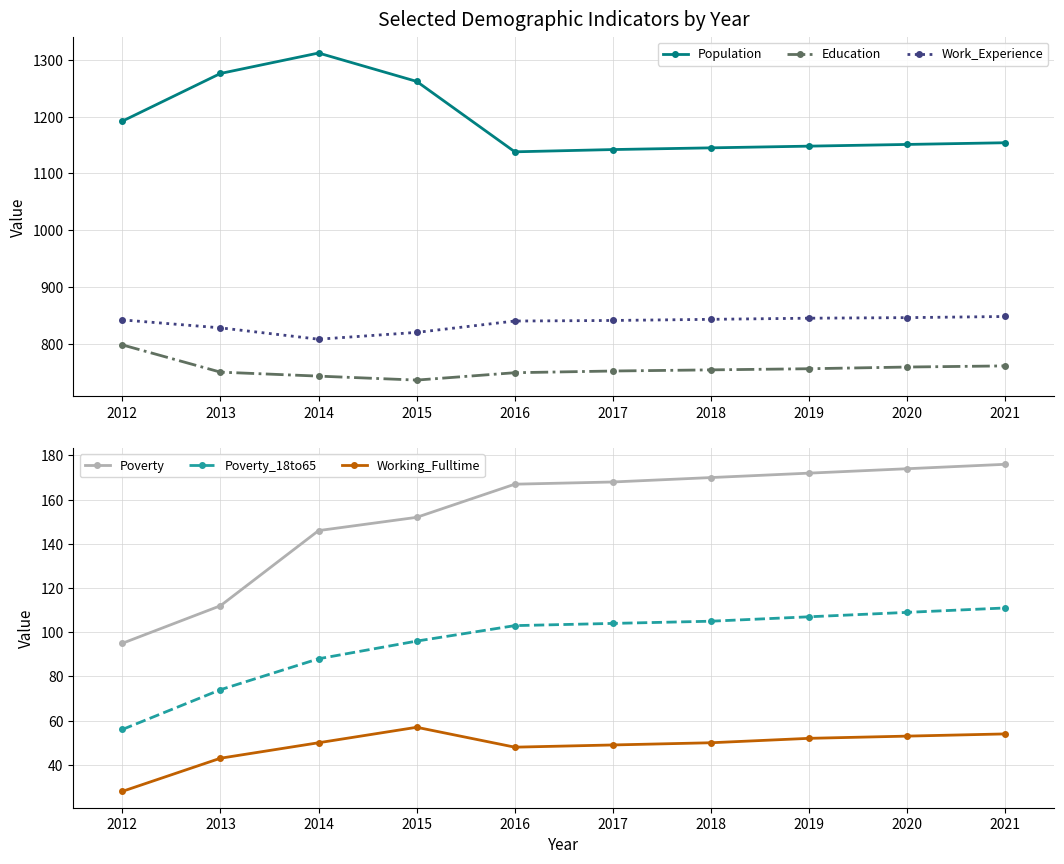

At which label does Education reach its peak?

2012